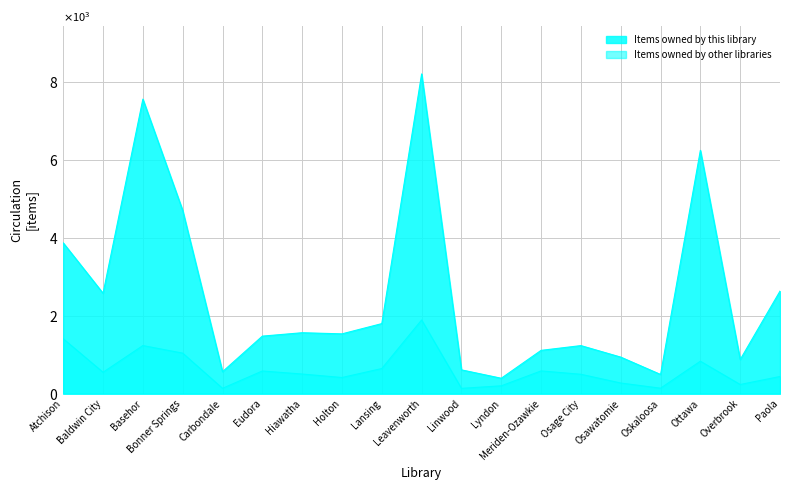

What is the difference between the Items owned by other libraries values at Paola and Linwood?

304